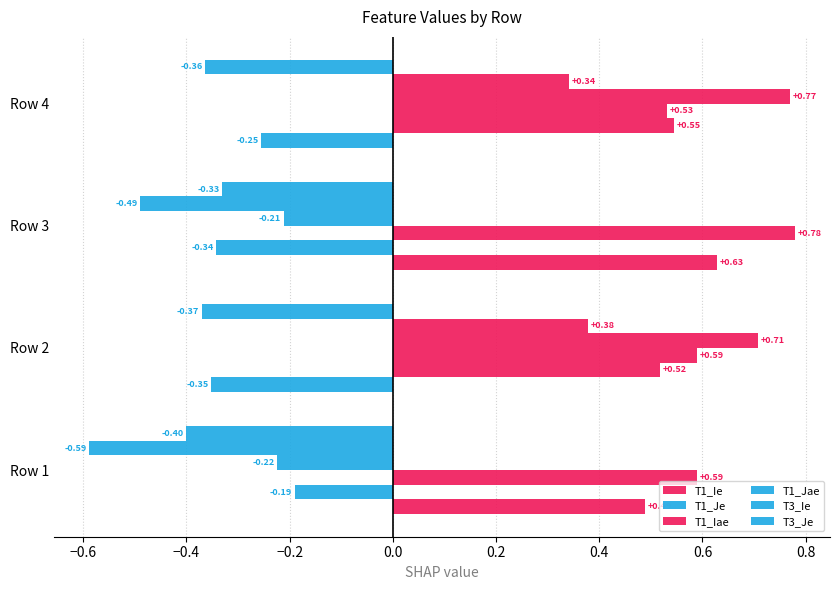

How many data points does each series have?

4